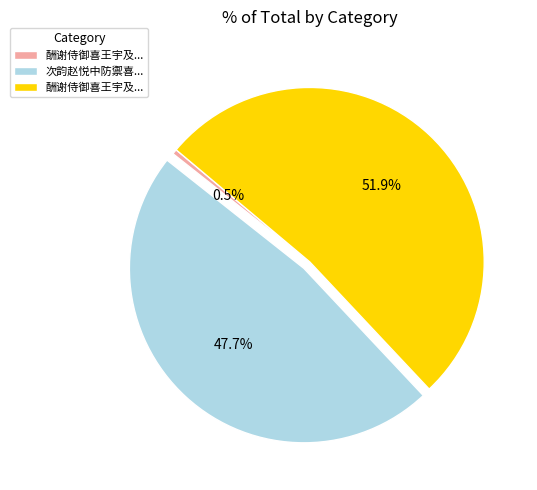

Does any single category account for the majority?

Yes